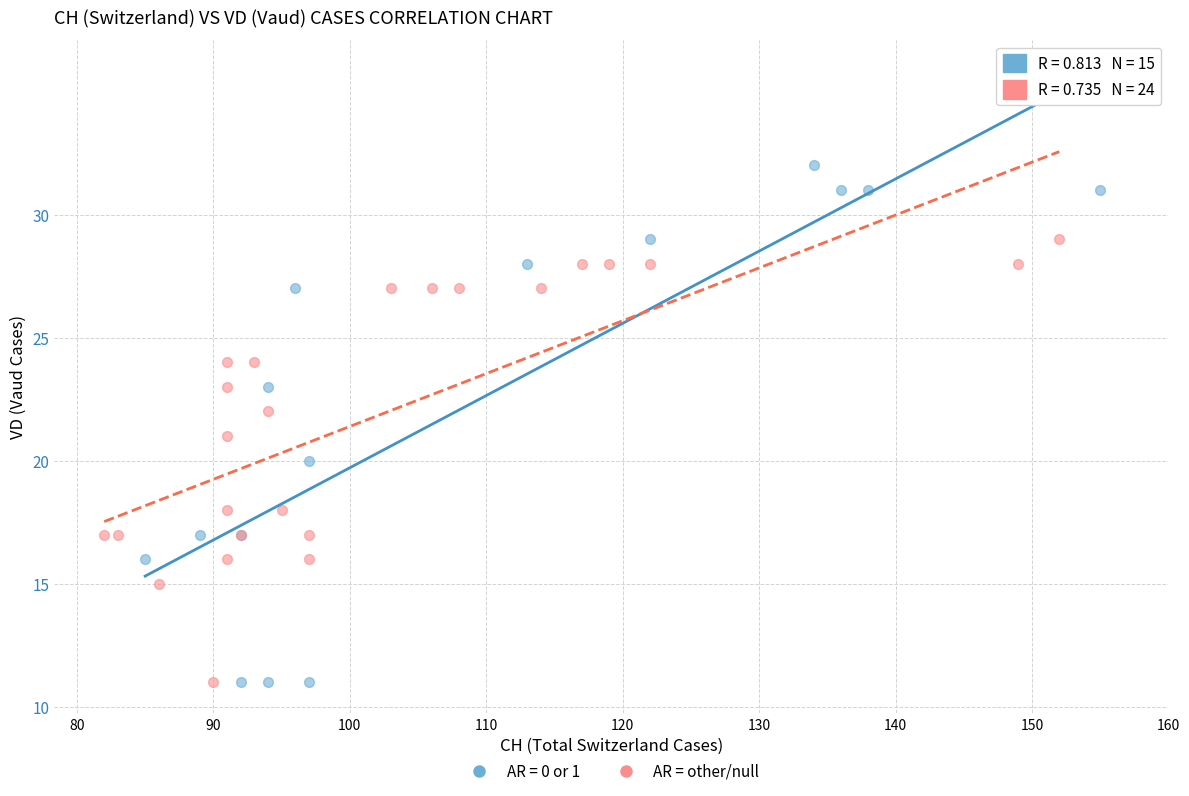

Which series contains the highest Y value?

AR = 0 or 1